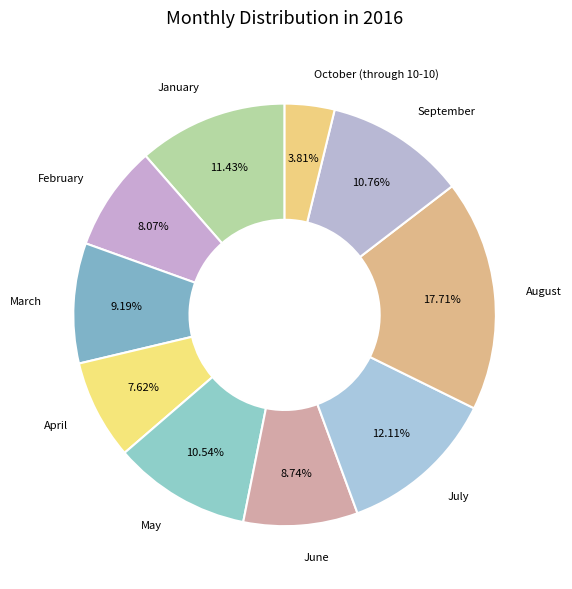

What is the largest slice in the pie chart?

August